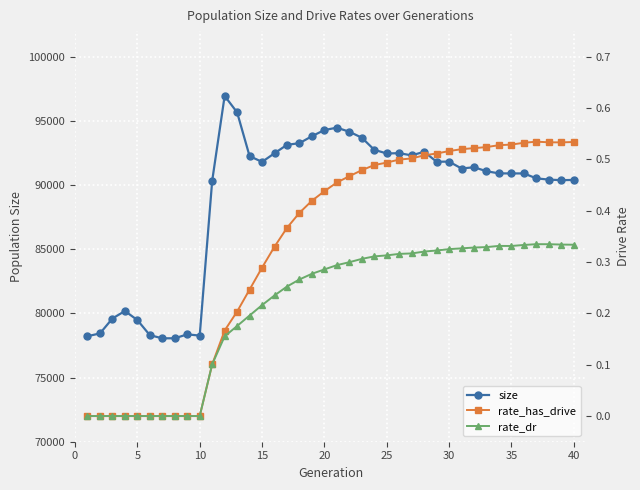

In rate_has_drive, how many points are lower than both neighbors (excluding endpoints)?

1